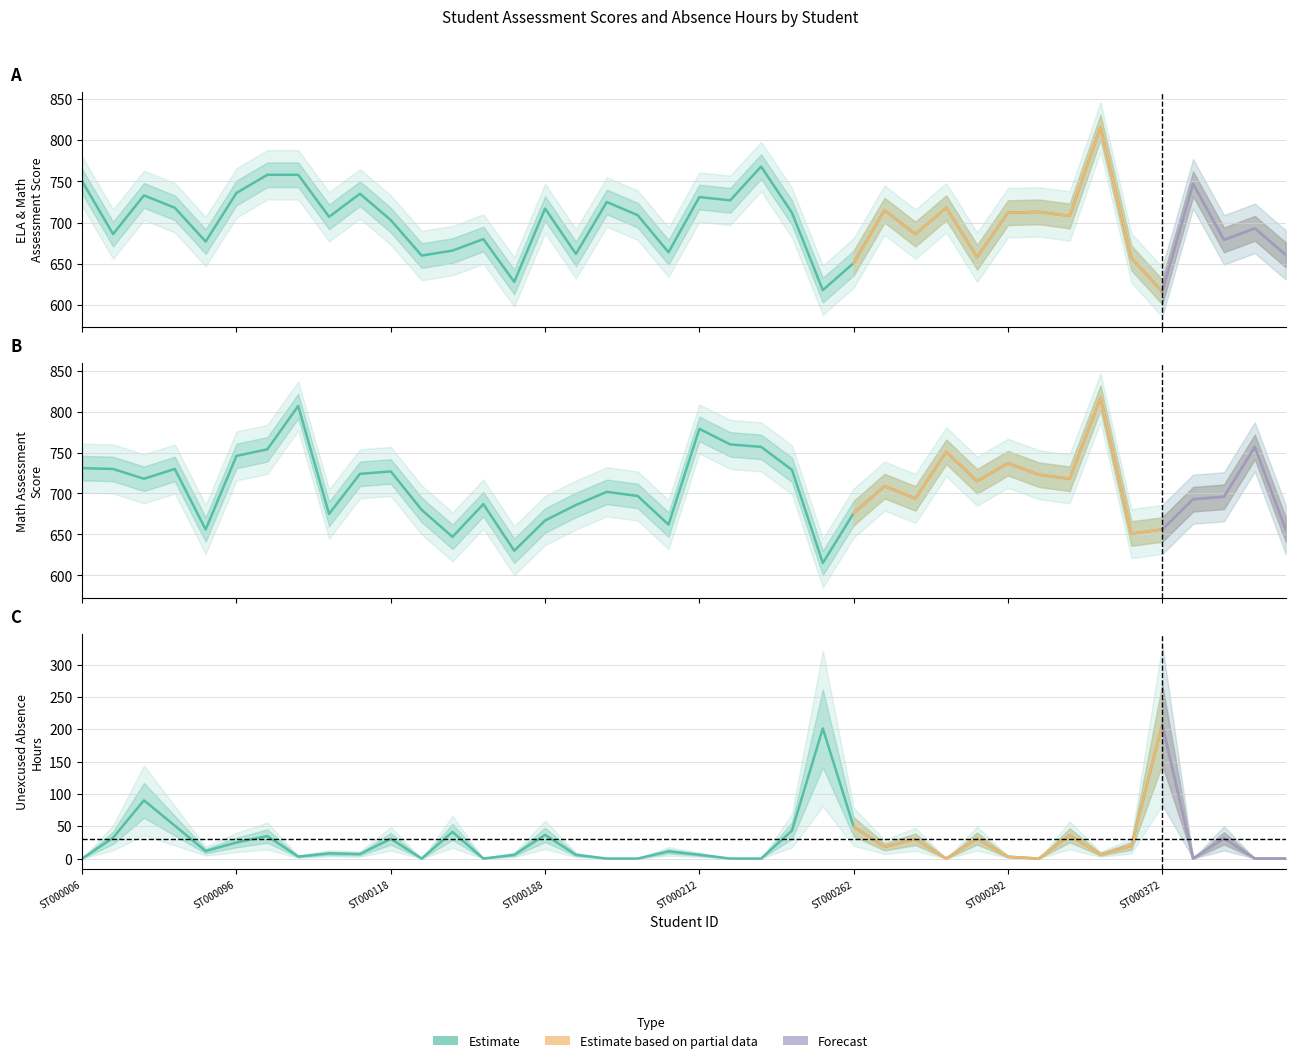

Rank the series at ST000263 from highest to lowest value.

ELA_assessment_score, Math_assessment_score, unxcsd_absnce_hour_count